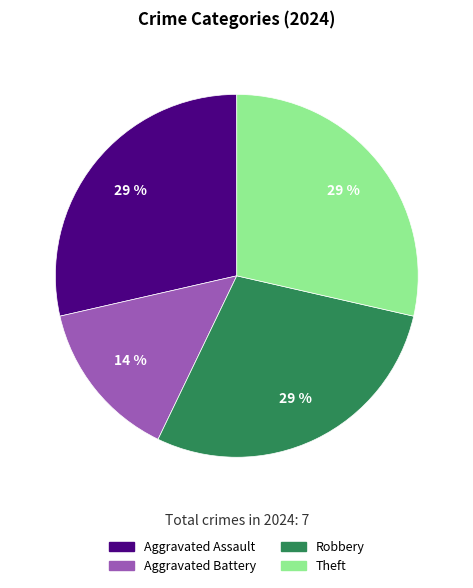

True or false: Aggravated Battery accounts for 14% of the total.

True